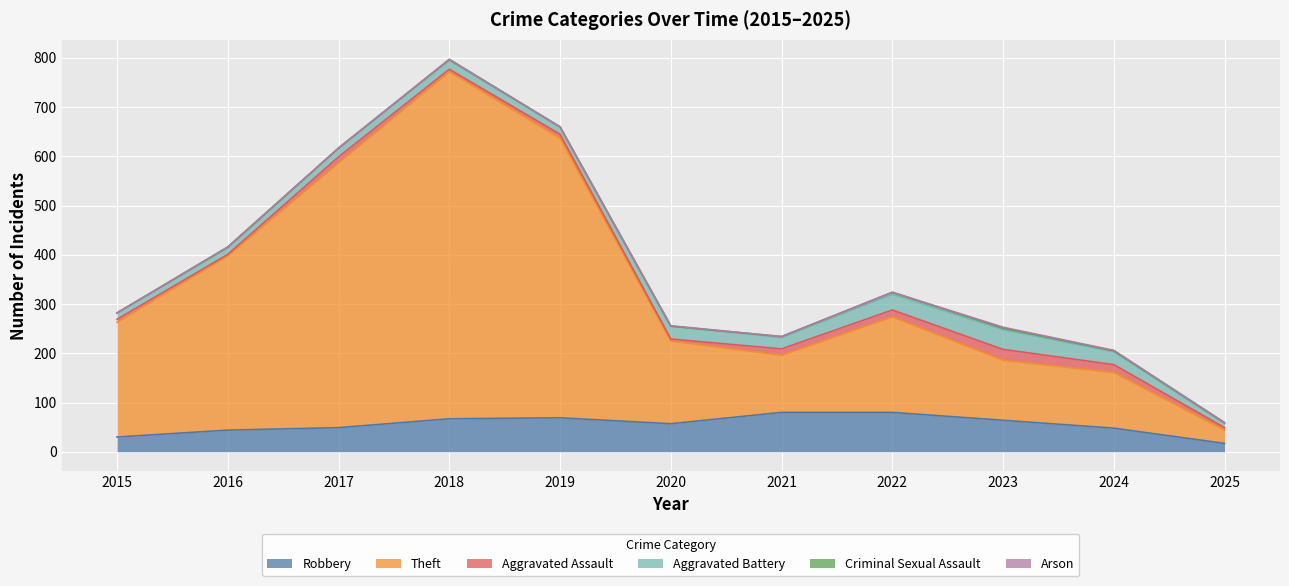

At which category does Arson reach its first local peak?

2020